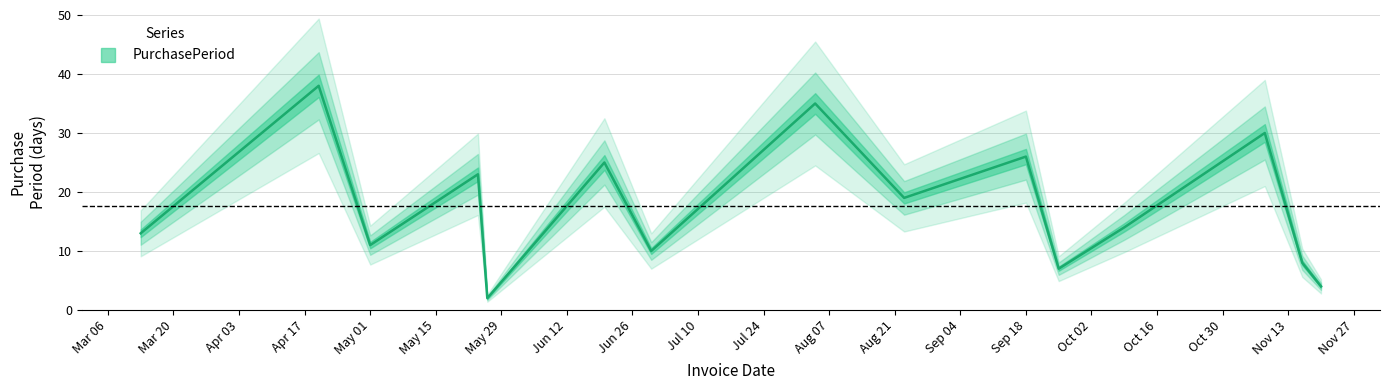

Rank the categories by value from lowest to highest.

2017-05-26, 2017-11-20, 2017-09-25, 2017-11-16, 2017-06-30, 2017-05-01, 2017-03-13, 2017-10-09, 2017-08-23, 2017-05-24, 2017-06-20, 2017-09-18, 2017-11-08, 2017-08-04, 2017-04-20